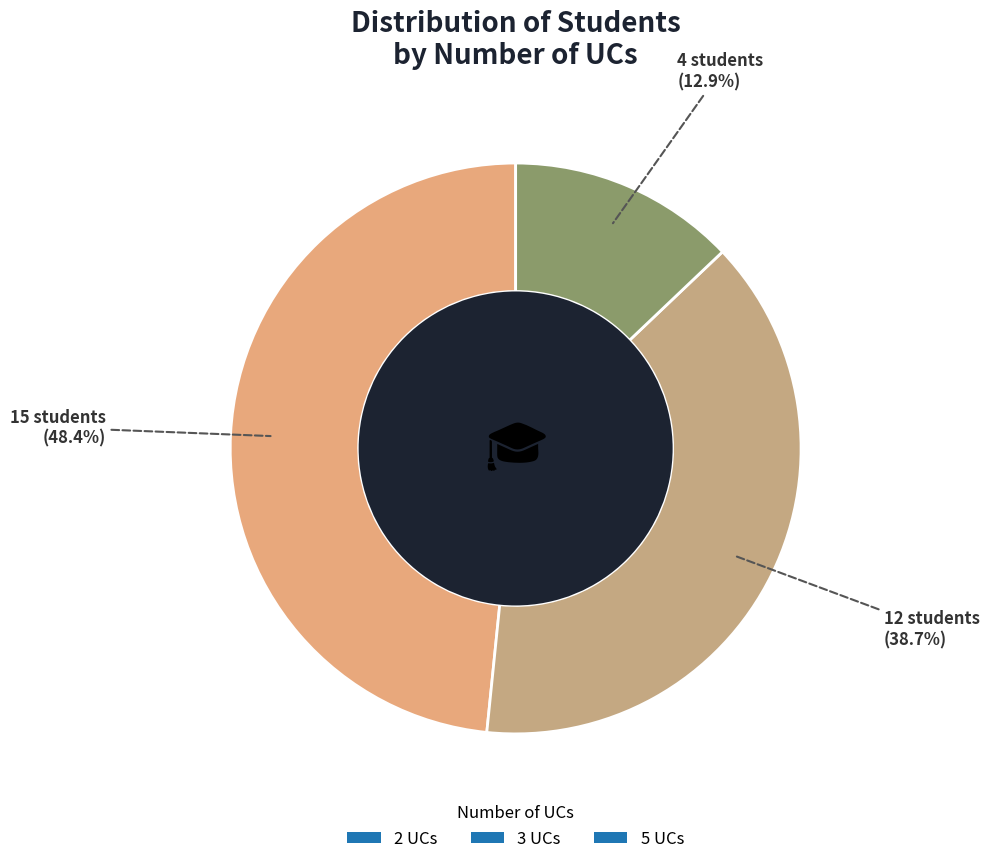

Which category has the smallest portion of the pie?

2 UCs